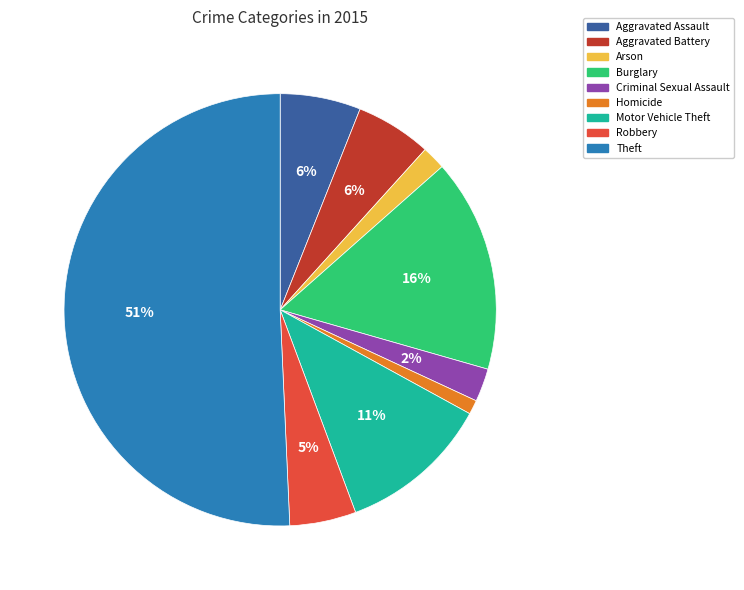

Which has a higher value, Criminal Sexual Assault or Aggravated Assault?

Aggravated Assault